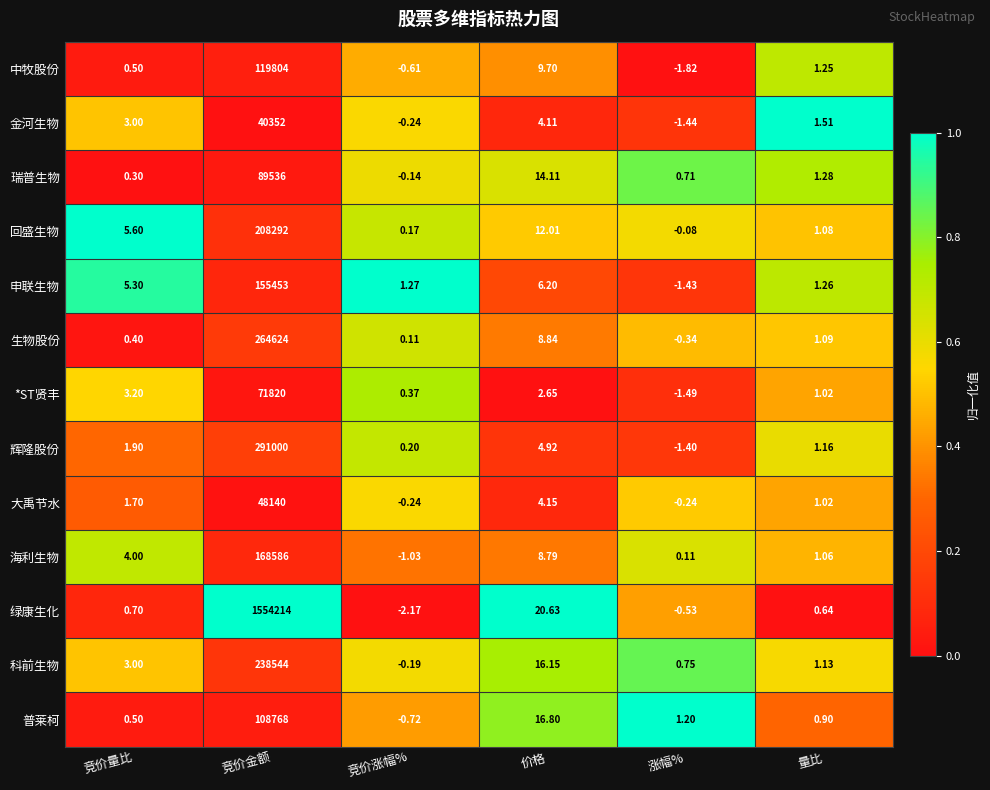

At which category is the sum across all series the highest?

竞价金额